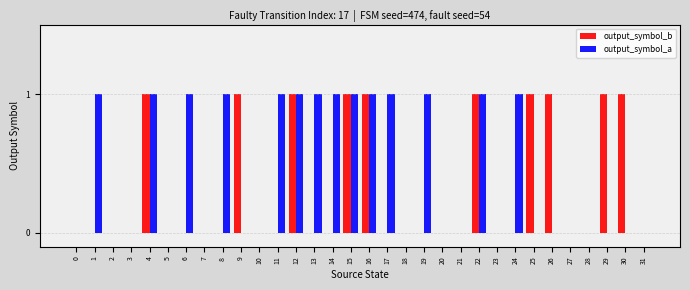

The value of output_symbol_b at 11 is 0. True or false?

True